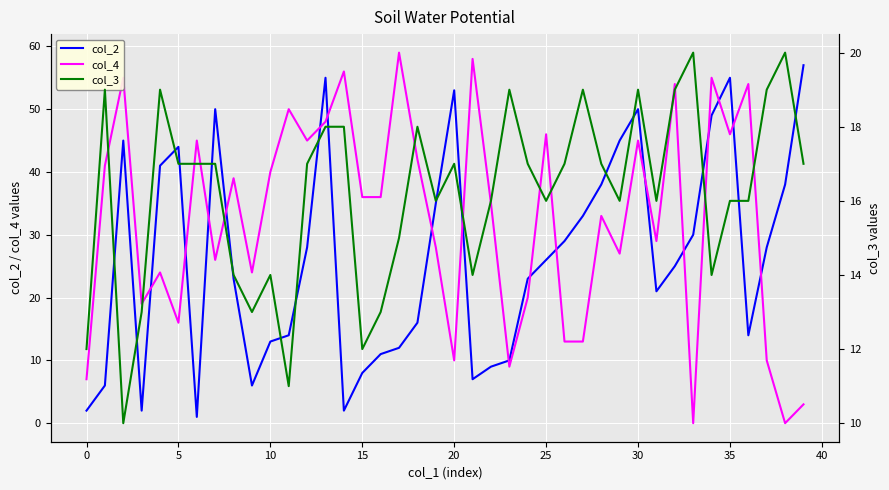

What is the average value of the col_4 series?

32